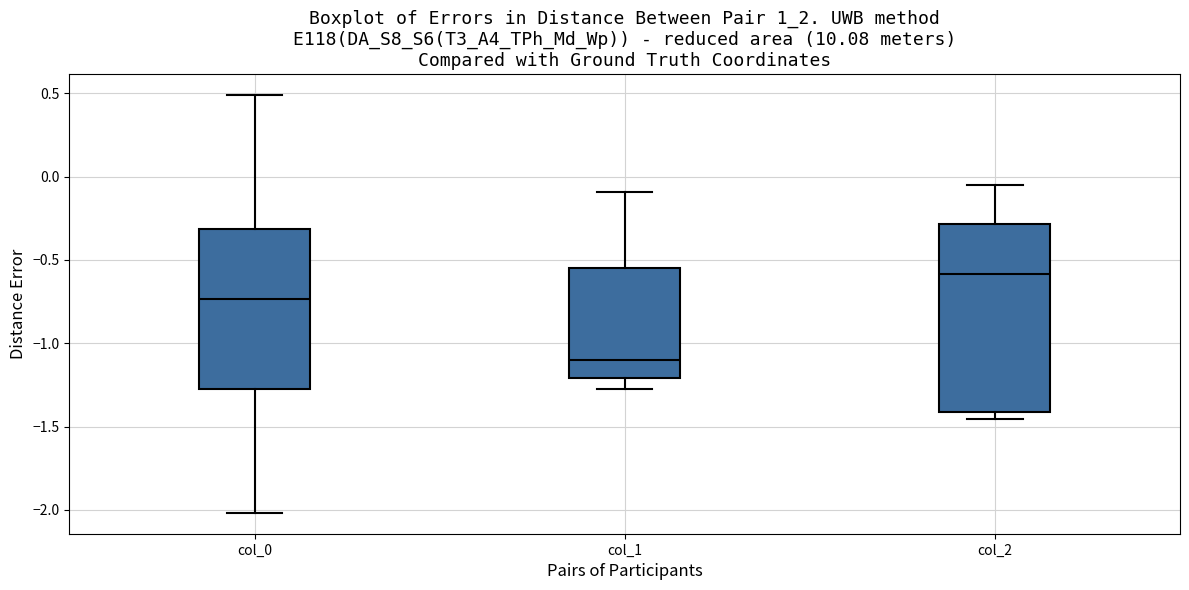

Which box has the lowest median line?

col_1